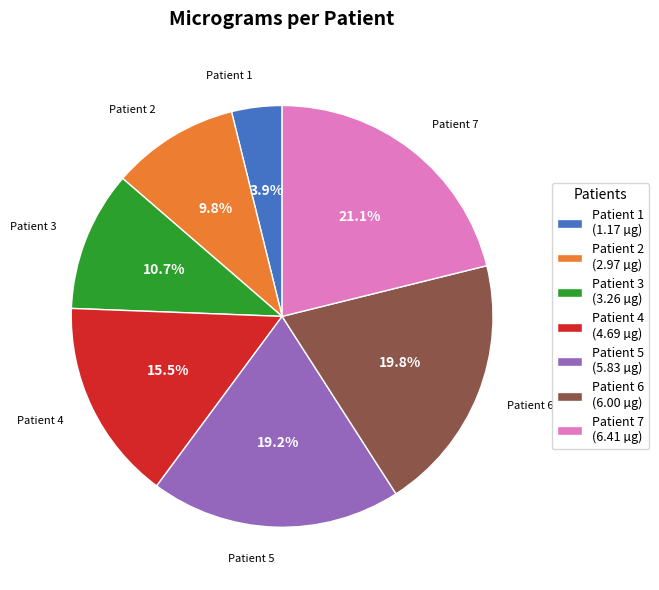

Is the sum of Patient 4 (4.69 µg) and Patient 3 (3.26 µg) greater than half?

No